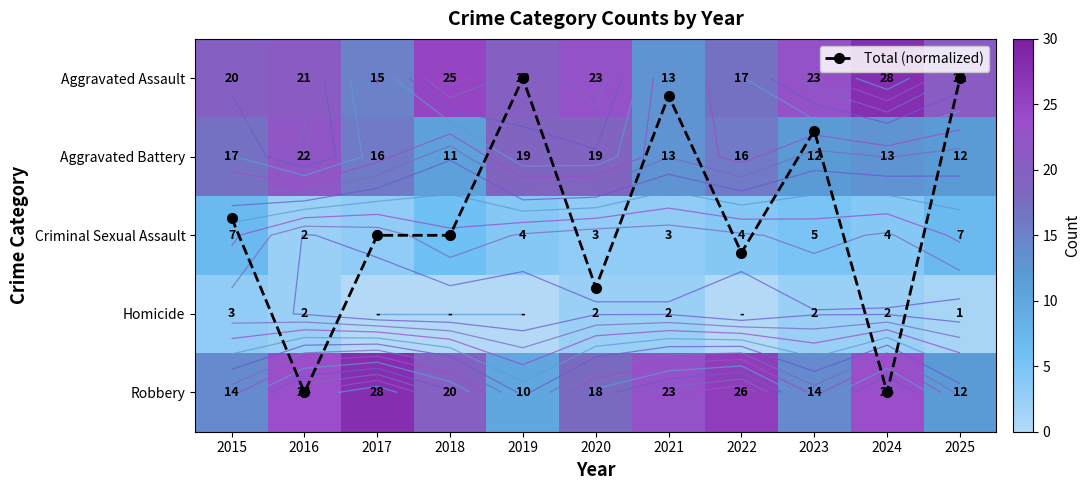

At which label does Criminal Sexual Assault reach its minimum?

2016